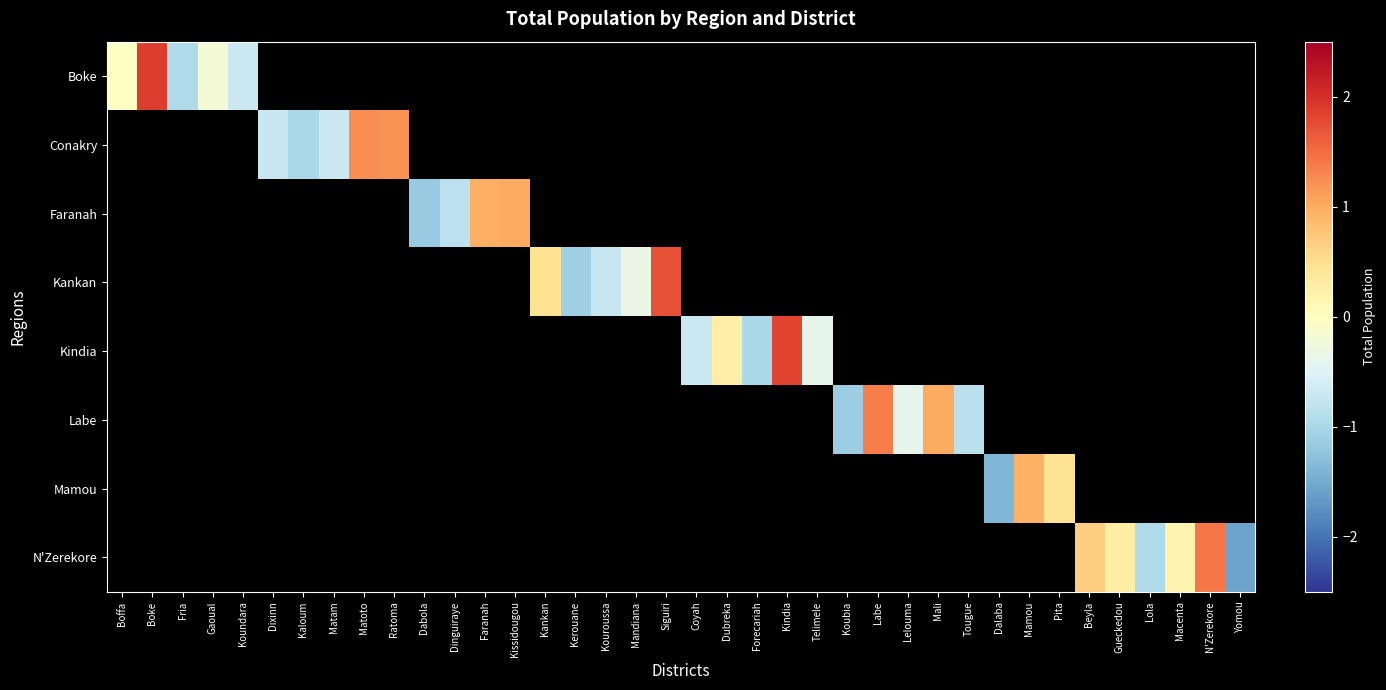

Rank the series by their average value, from highest to lowest.

Boke, Conakry, Faranah, Kankan, Kindia, Labe, Mamou, N'Zerekore